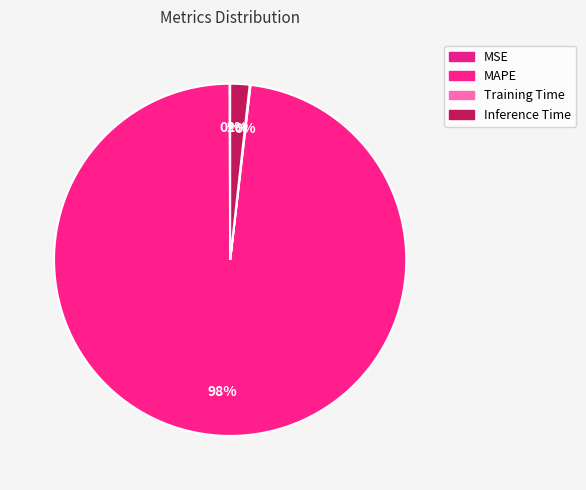

What is the smallest slice in the pie chart?

MSE